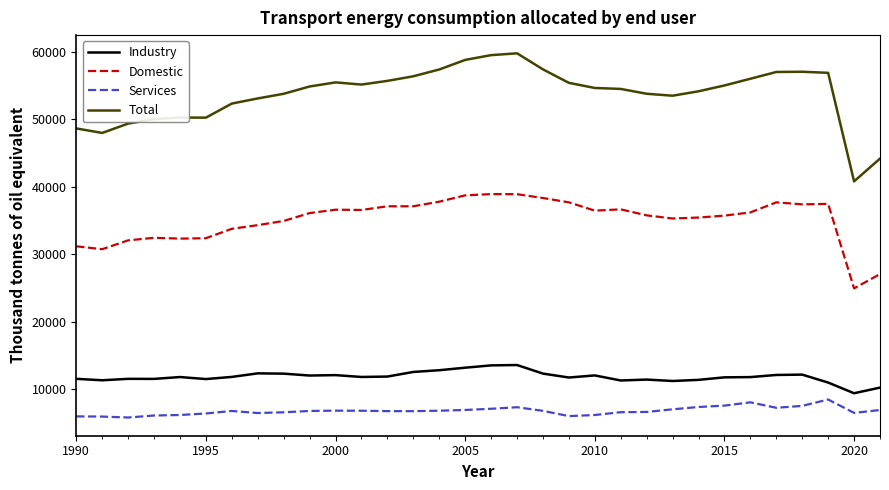

Which series has the largest total across all categories?

Total